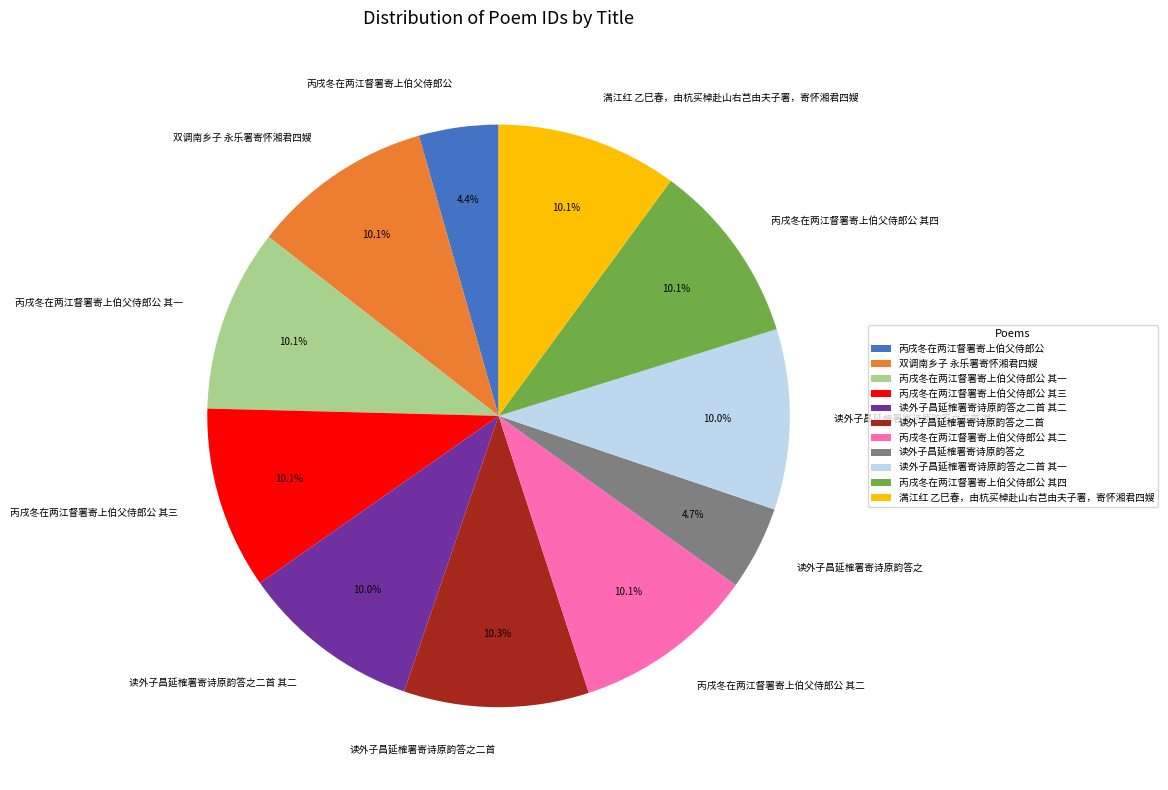

To the nearest percent, what is the average slice percentage?

9%